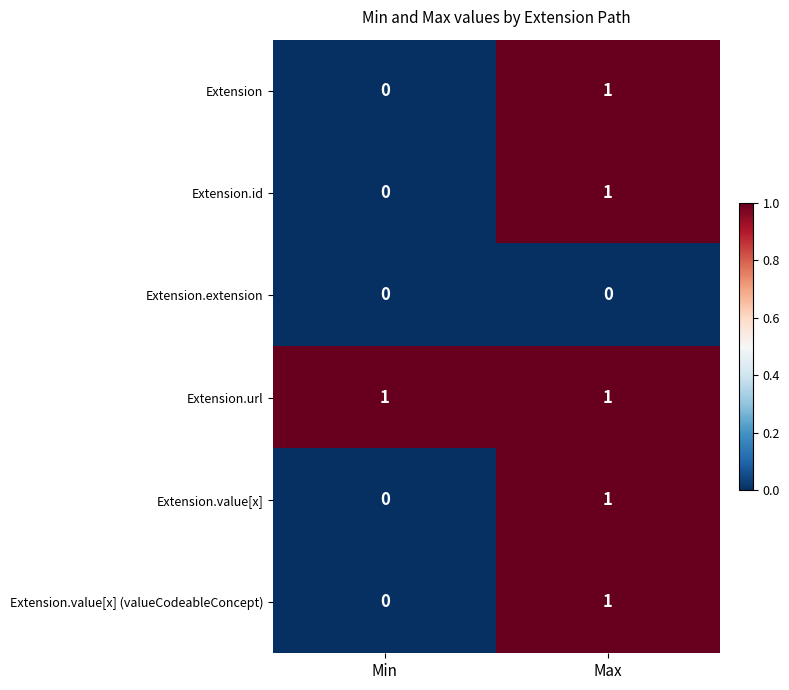

Where is Extension nearest to the value 0?

Min